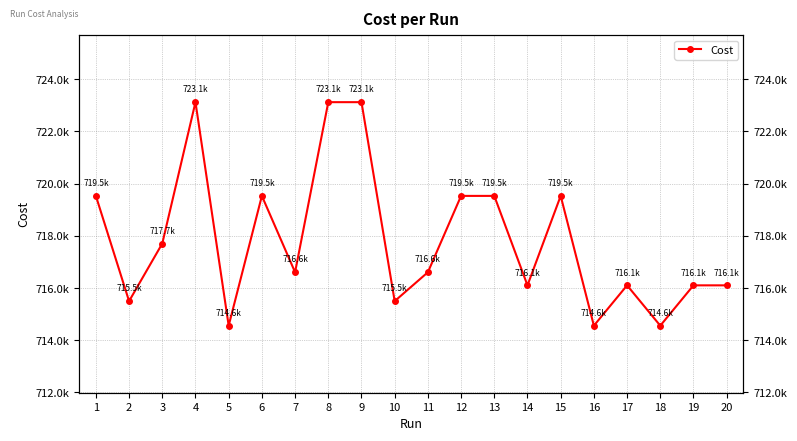

At which category does the chart reach its peak across all series?

8